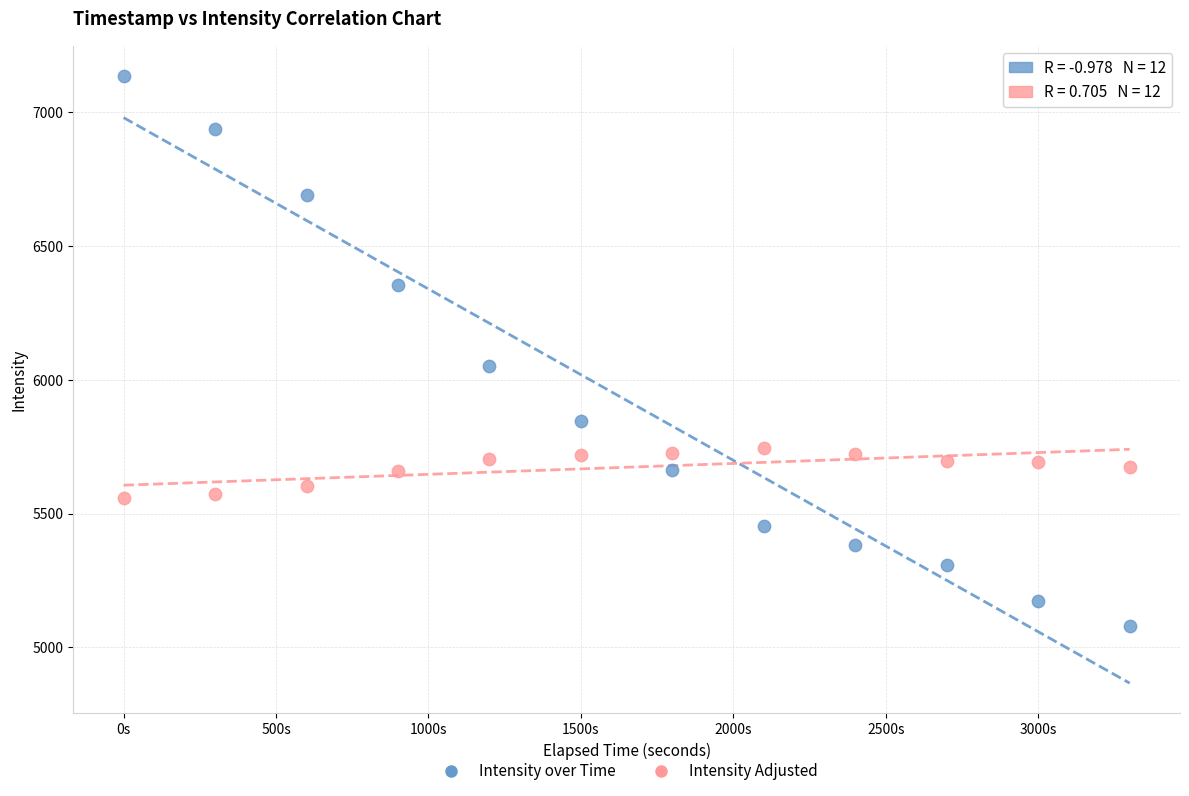

What is the X range (max minus min) for the scatter plot?

3300.0